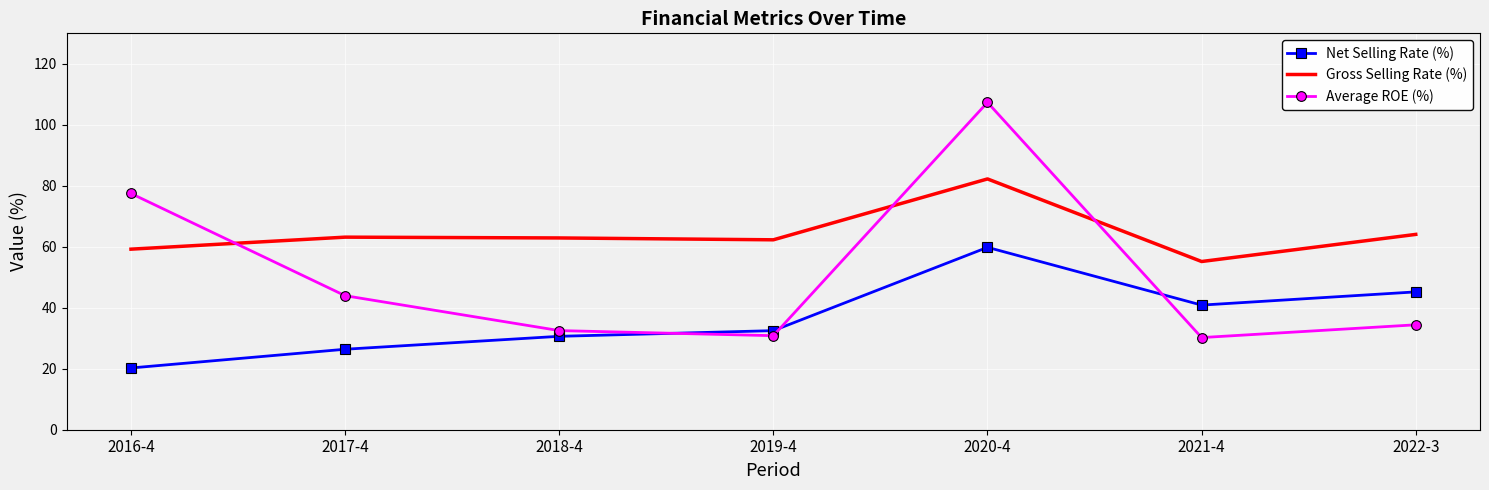

True or false: Gross Selling Rate (%) has more than 2 interior local peaks.

False